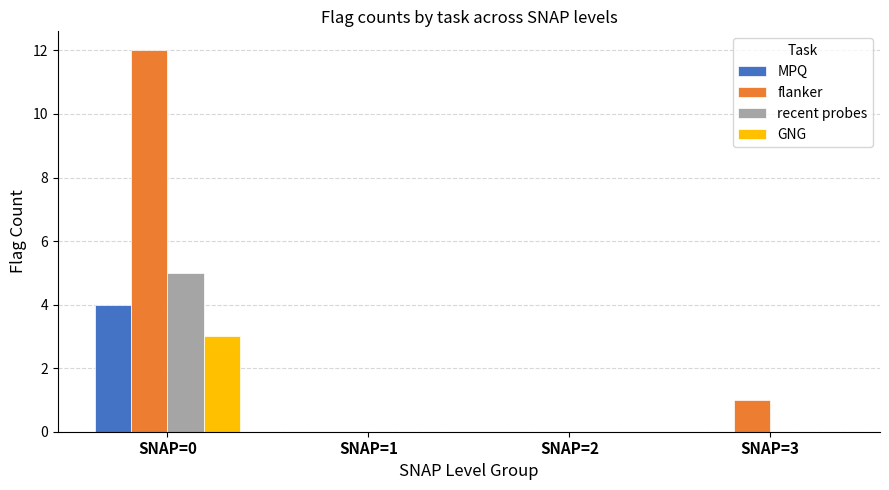

Reading left to right, transcribe all the data shown in this chart.

MPQ: 4	0	0	0
flanker: 12	0	0	1
recent probes: 5	0	0	0
GNG: 3	0	0	0